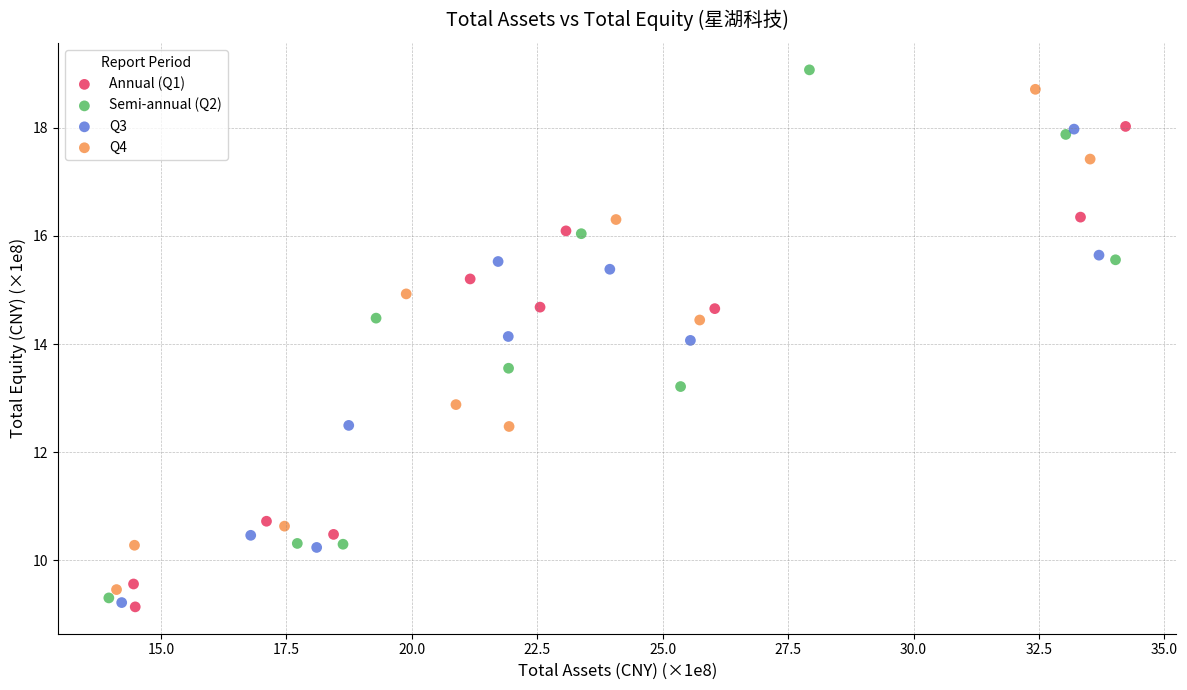

Which series reaches the maximum Y coordinate?

Semi-annual (Q2)